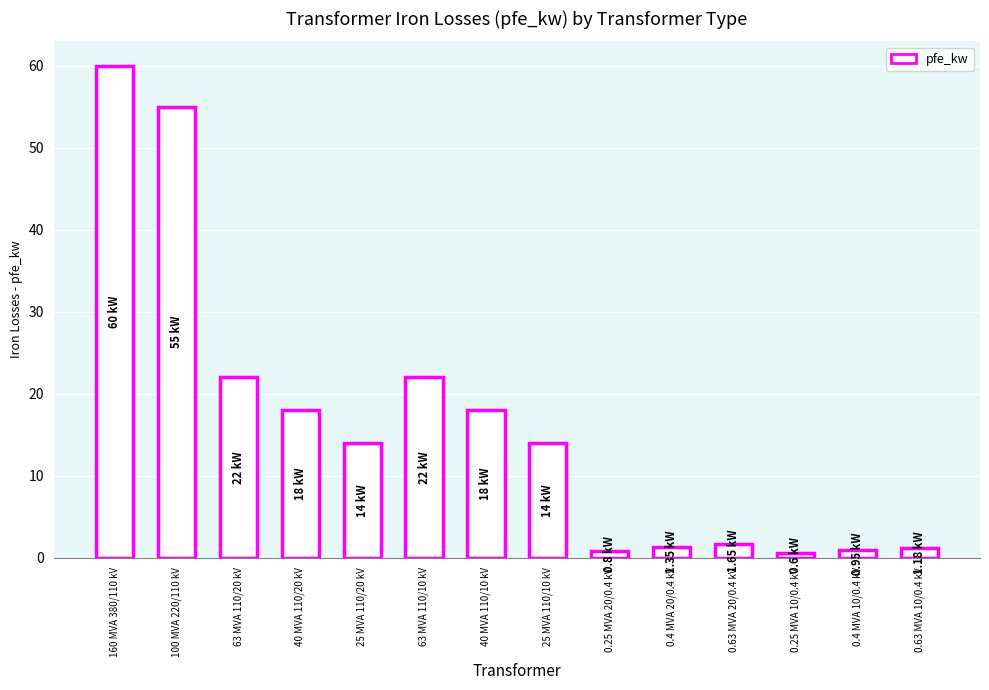

What is the ratio of the value at 40 MVA 110/10 kV to the value at 63 MVA 110/10 kV?

0.8